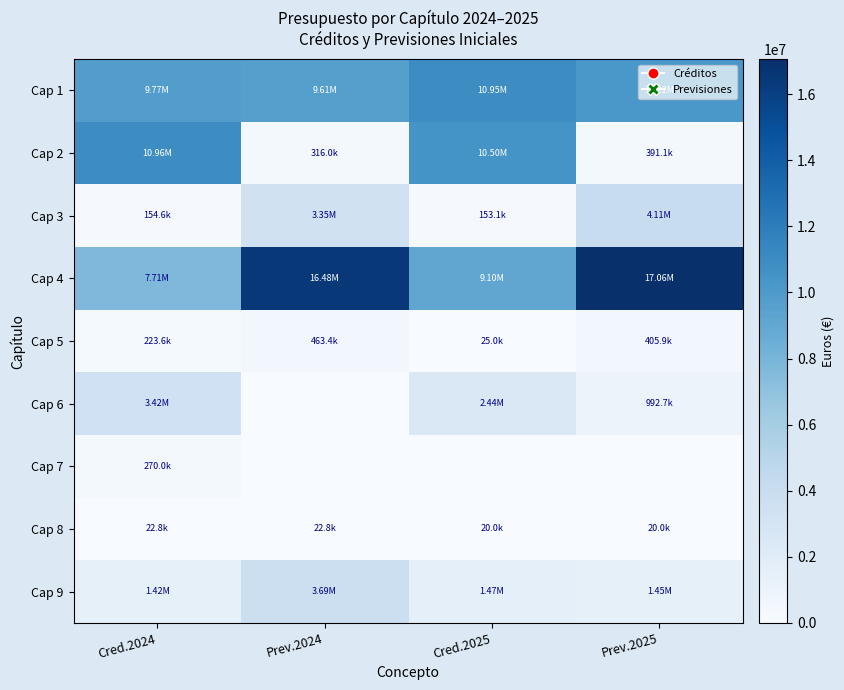

Rank the series by their maximum value, from highest to lowest.

Cap 4, Cap 2, Cap 1, Cap 3, Cap 9, Cap 6, Cap 5, Cap 7, Cap 8